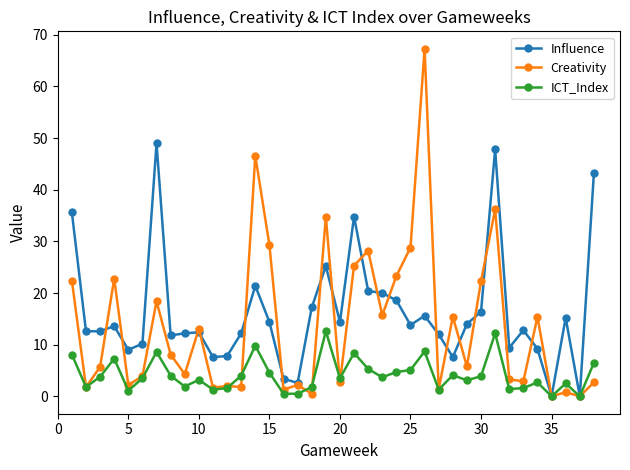

What is the highest value of the Influence series?

49.0